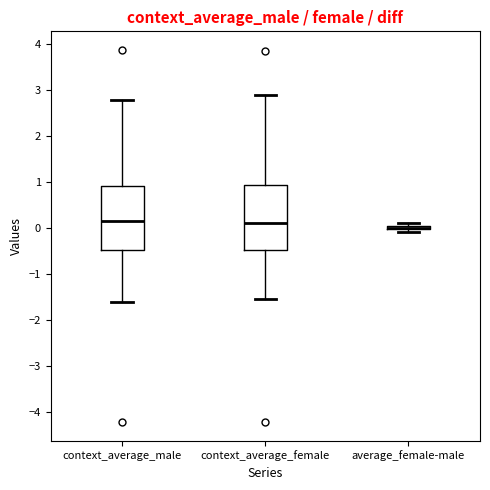

Reading left to right, transcribe this box plot: for each box, give where its median line is, the range the box spans, and where its two whiskers end, as read against the y-axis. The values are not printed on the chart, so give them approximately, as read against the axis.

context_average_male: median 0.1, box -0.5 to 0.9, whiskers -1.6 to 2.8
context_average_female: median 0.1, box -0.5 to 0.9, whiskers -1.6 to 2.9
average_female-male: box collapsed to a line at 0.0, whiskers -0.1 to 0.1